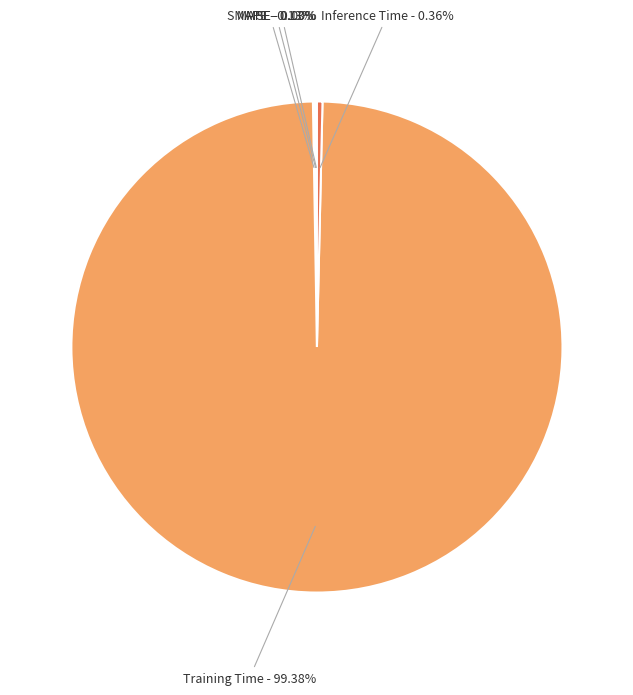

To the nearest percent, what is the average slice percentage?

20%